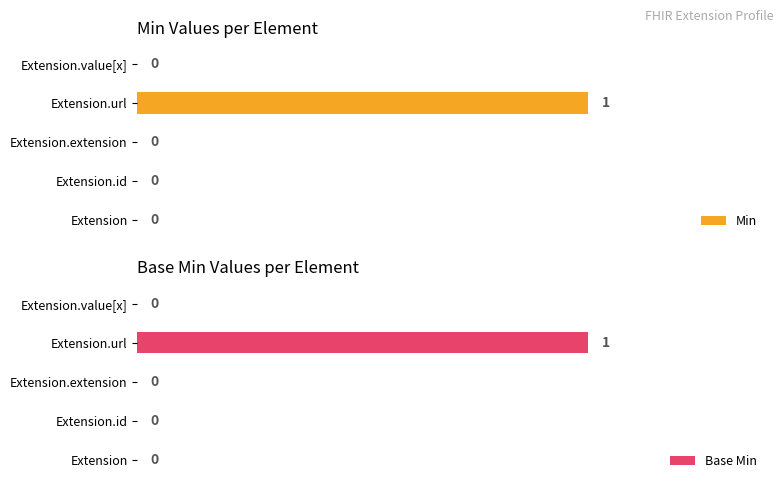

Count the number of categories in the chart.

5